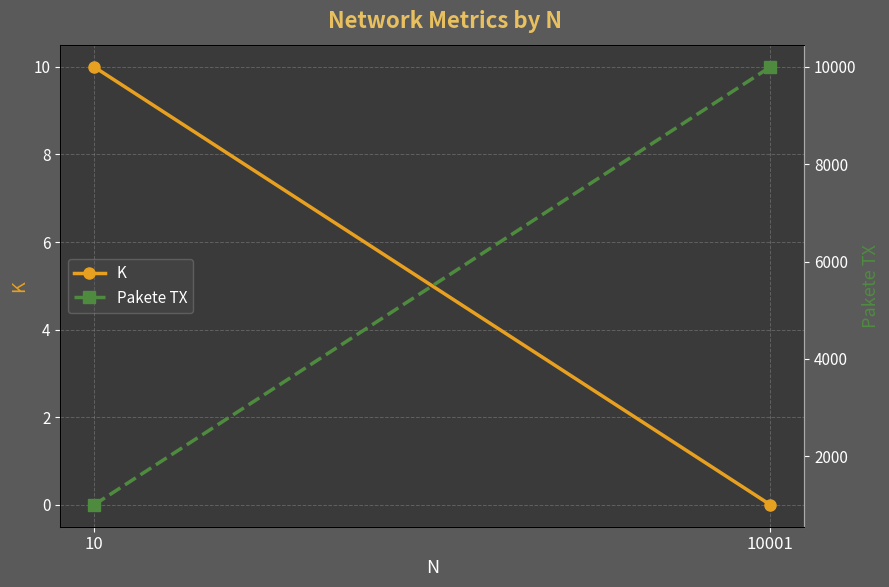

Which series has the largest total across all categories?

Pakete TX